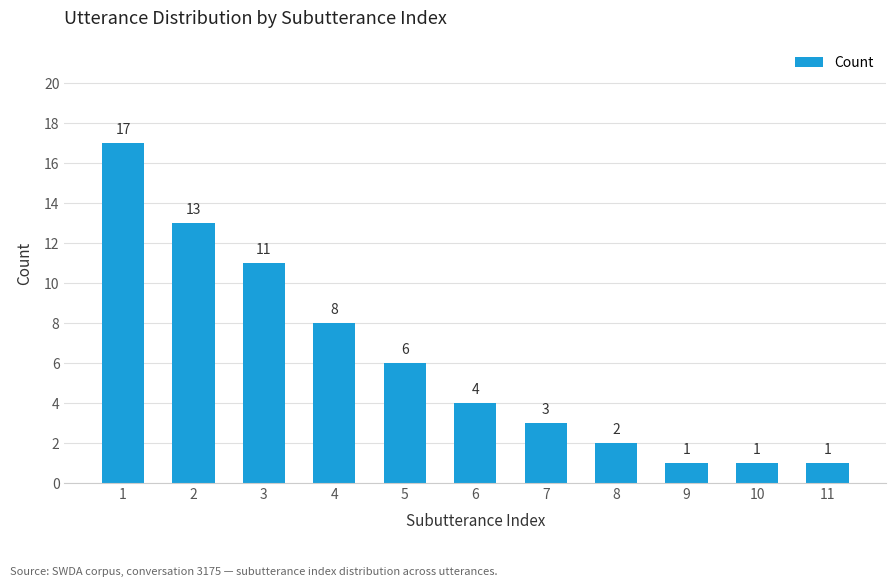

Which category has the highest value across all series?

1